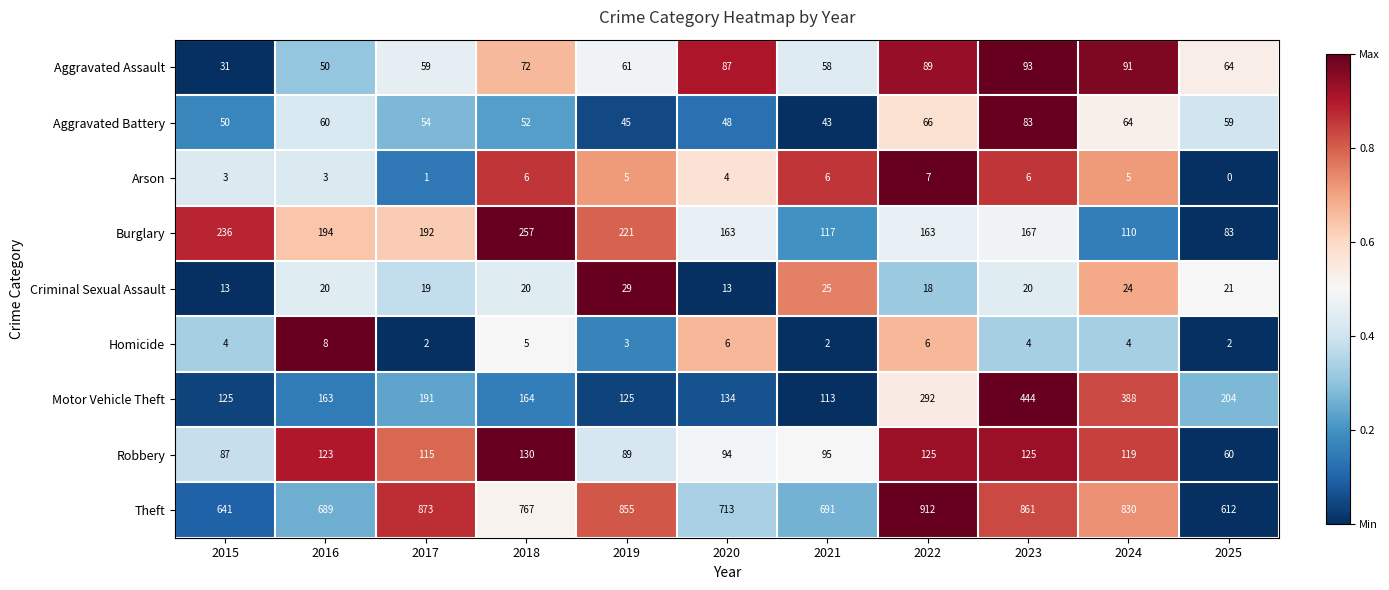

Which category has the highest value across all series?

2022